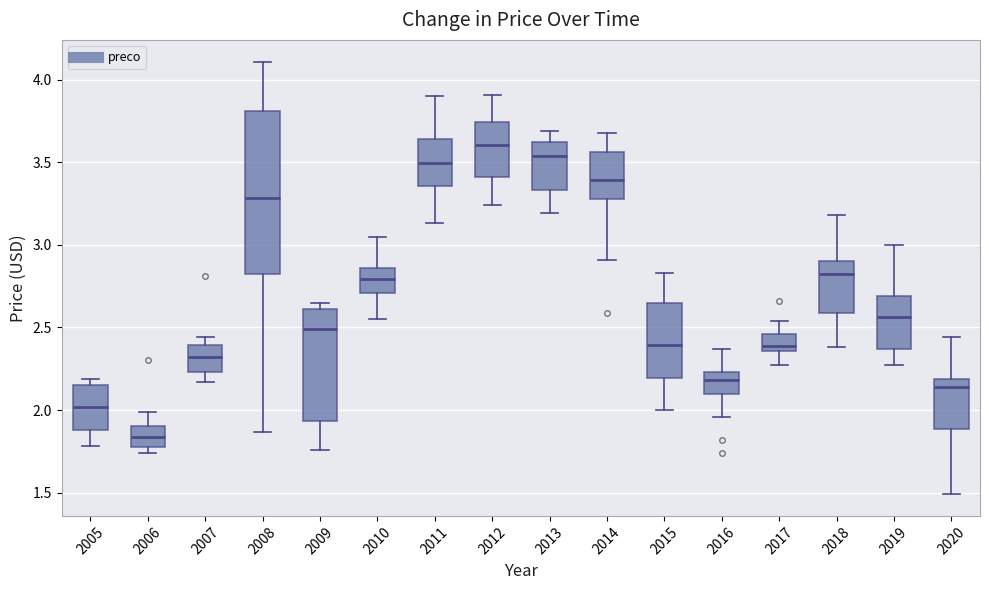

Reading left to right, read every box against the y-axis: the position of its median line, the range the box covers, and the ends of its whiskers. The values are not printed on the chart, so give them approximately, as read against the axis.

2005: median 2.00, box 1.90 to 2.15, whiskers 1.80 to 2.20
2006: median 1.85, box 1.80 to 1.90, whiskers 1.75 to 2.00
2007: median 2.30, box 2.25 to 2.40, whiskers 2.15 to 2.45
2008: median 3.30, box 2.80 to 3.80, whiskers 1.85 to 4.10
2009: median 2.50, box 1.95 to 2.60, whiskers 1.75 to 2.65
2010: median 2.80, box 2.70 to 2.85, whiskers 2.55 to 3.05
2011: median 3.50, box 3.35 to 3.65, whiskers 3.15 to 3.90
2012: median 3.60, box 3.40 to 3.75, whiskers 3.25 to 3.90
2013: median 3.55, box 3.35 to 3.60, whiskers 3.20 to 3.70
2014: median 3.40, box 3.30 to 3.55, whiskers 2.90 to 3.70
2015: median 2.40, box 2.20 to 2.65, whiskers 2.00 to 2.85
2016: median 2.20, box 2.10 to 2.25, whiskers 1.95 to 2.35
2017: median 2.40, box 2.35 to 2.45, whiskers 2.25 to 2.55
2018: median 2.85, box 2.60 to 2.90, whiskers 2.40 to 3.20
2019: median 2.55, box 2.35 to 2.70, whiskers 2.25 to 3.00
2020: median 2.15, box 1.90 to 2.20, whiskers 1.50 to 2.45